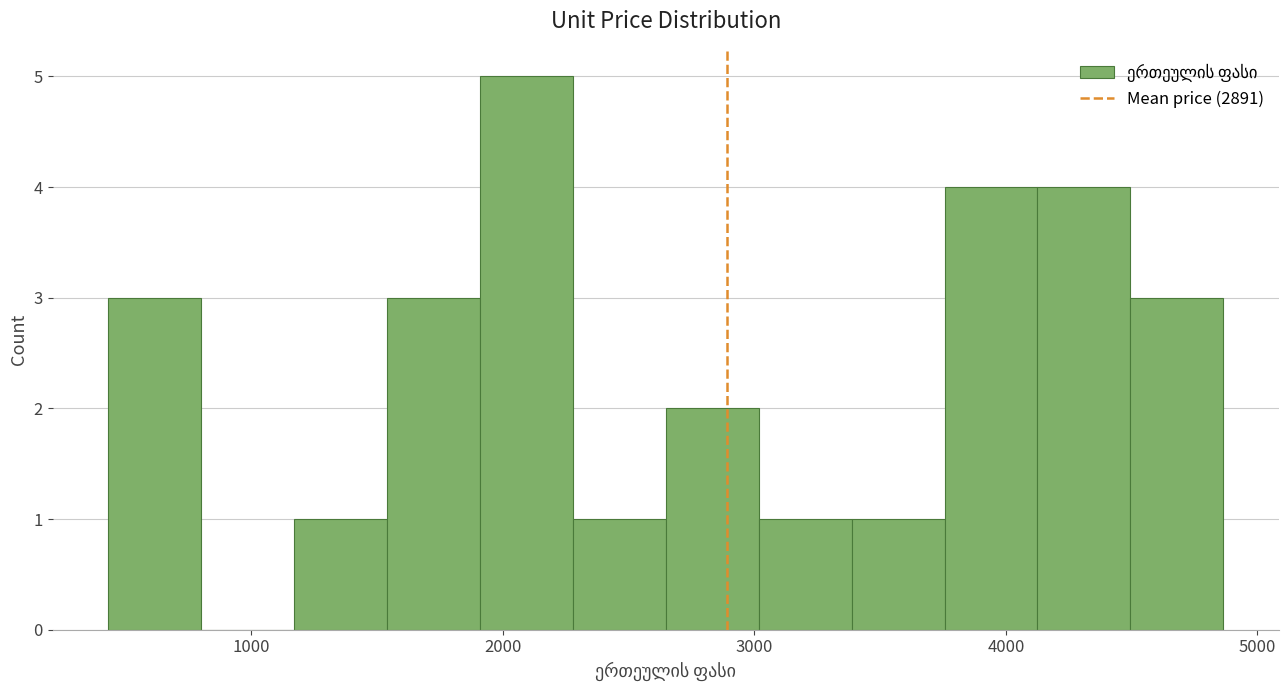

Read against the x-axis, roughly where is the centre of the tallest bar?

2100